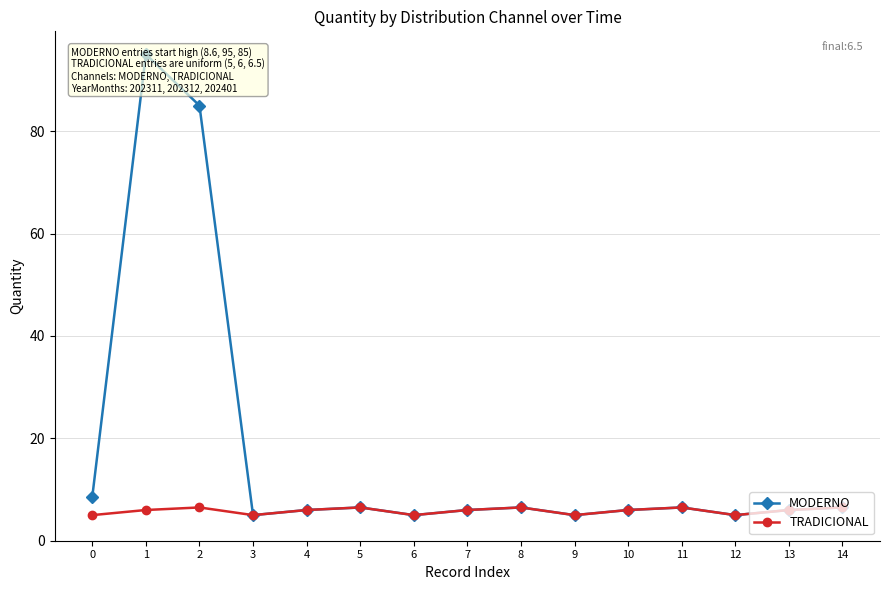

What is the minimum value shown in the chart?

5.0